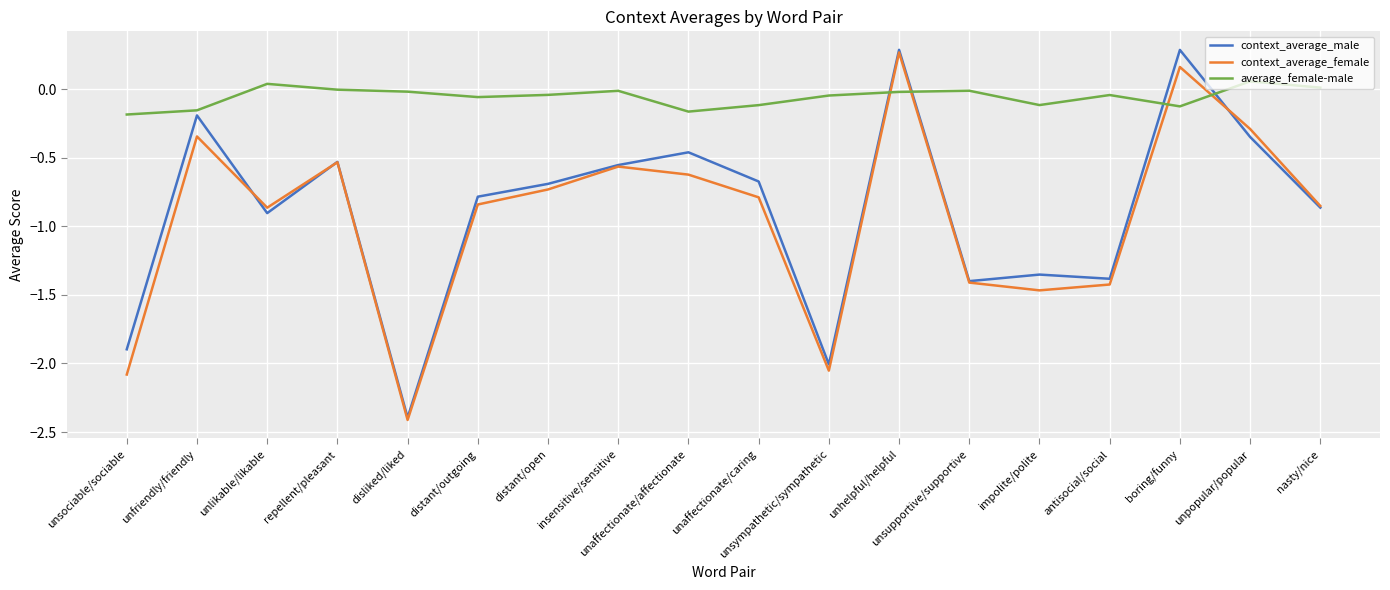

In average_female-male, how many points are lower than both neighbors (excluding endpoints)?

4